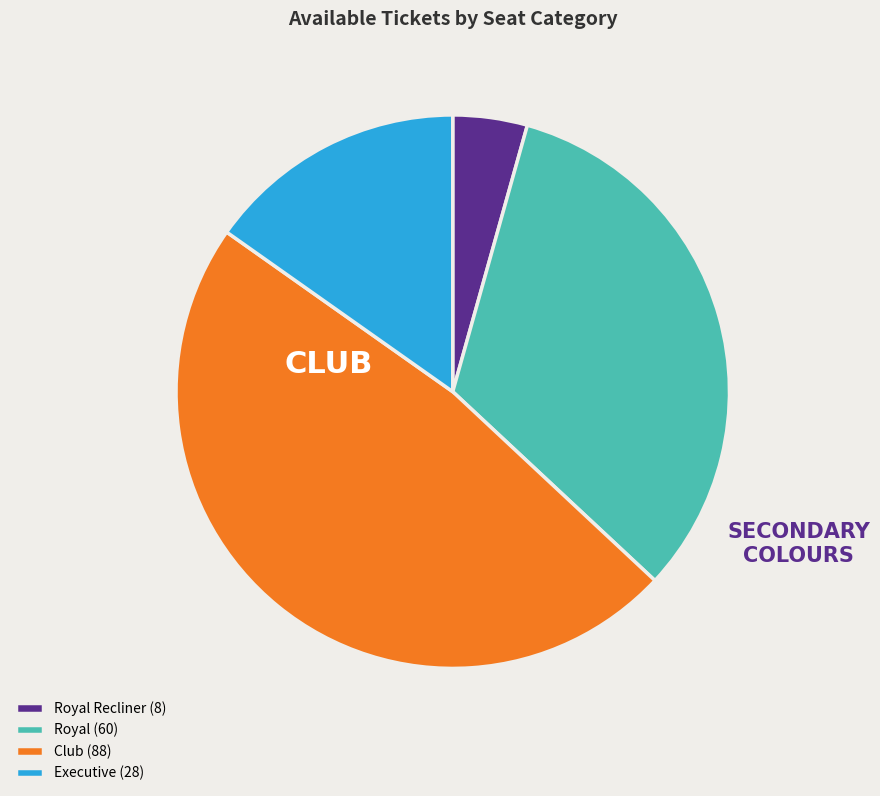

Do Executive (28) and Royal Recliner (8) together represent more than half of the pie?

No